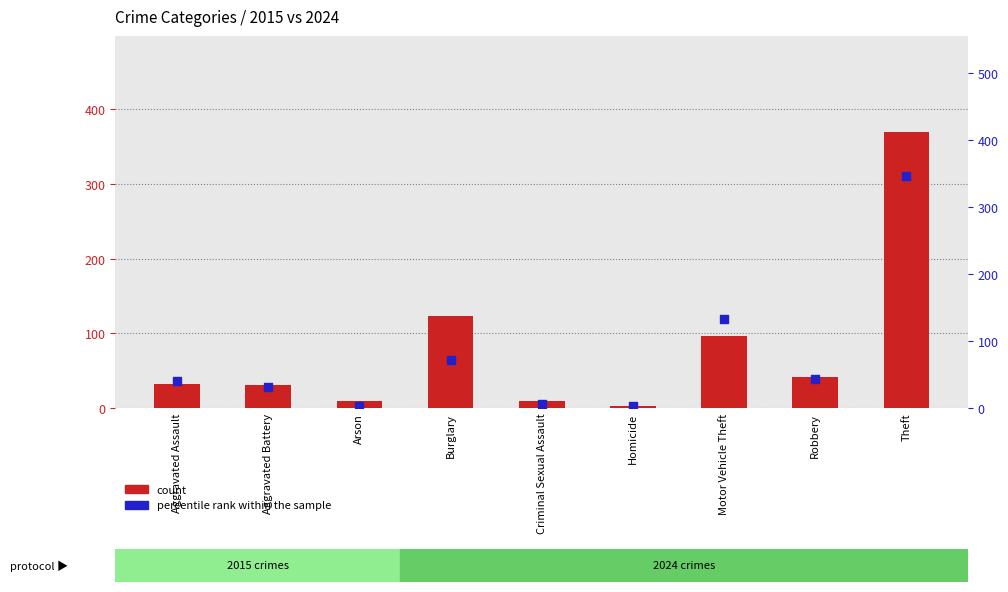

Which series contains the highest Y value?

count